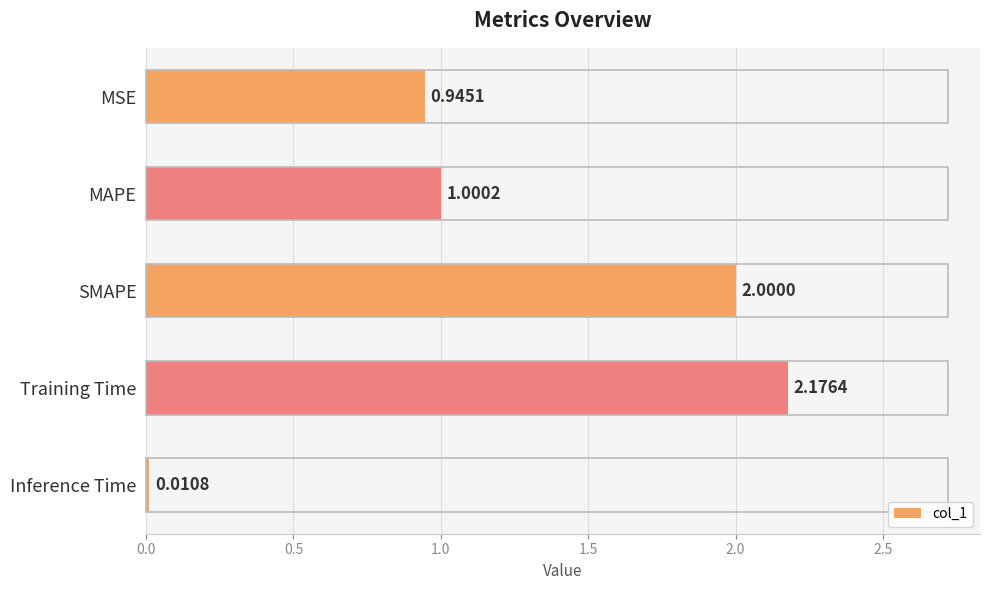

Which category has the highest value across all series?

Training Time